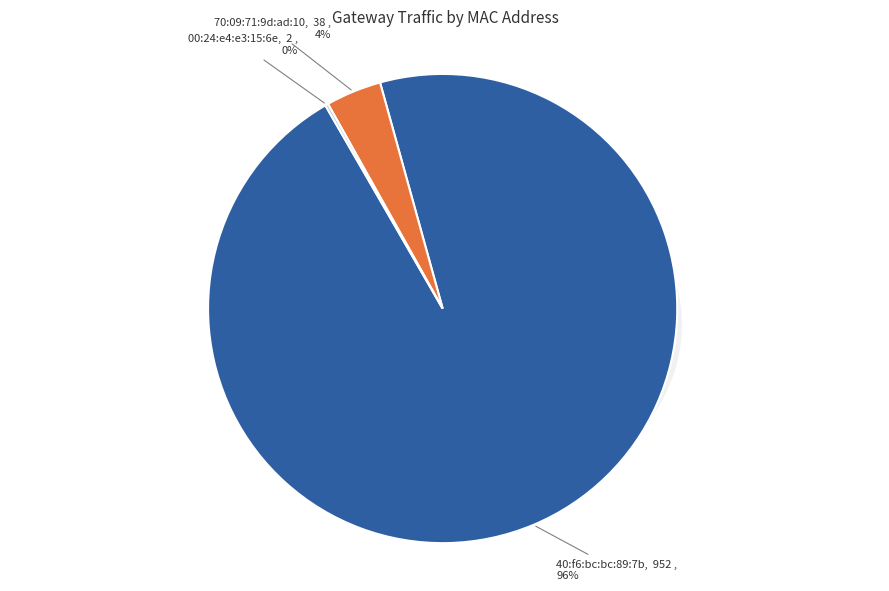

What is the ratio of the value at 40:f6:bc:bc:89:7b to the value at 00:24:e4:e3:15:6e?

476.0